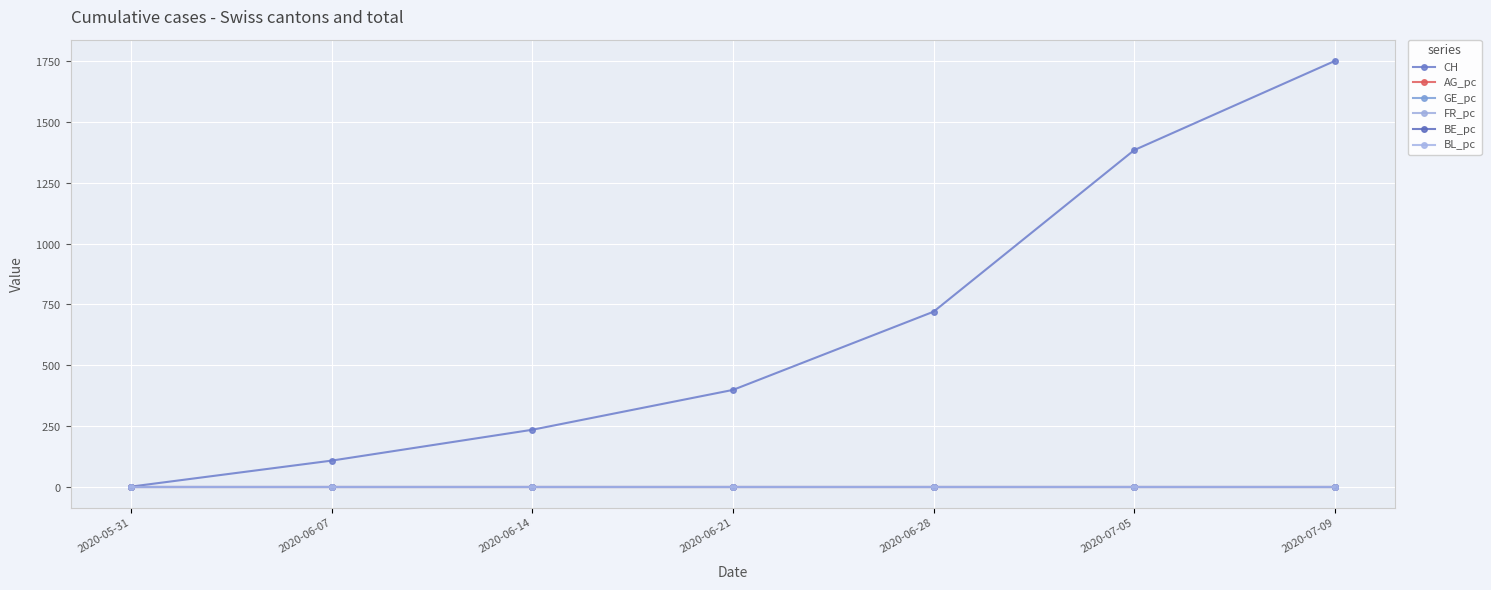

What is the greatest value displayed?

1752.0